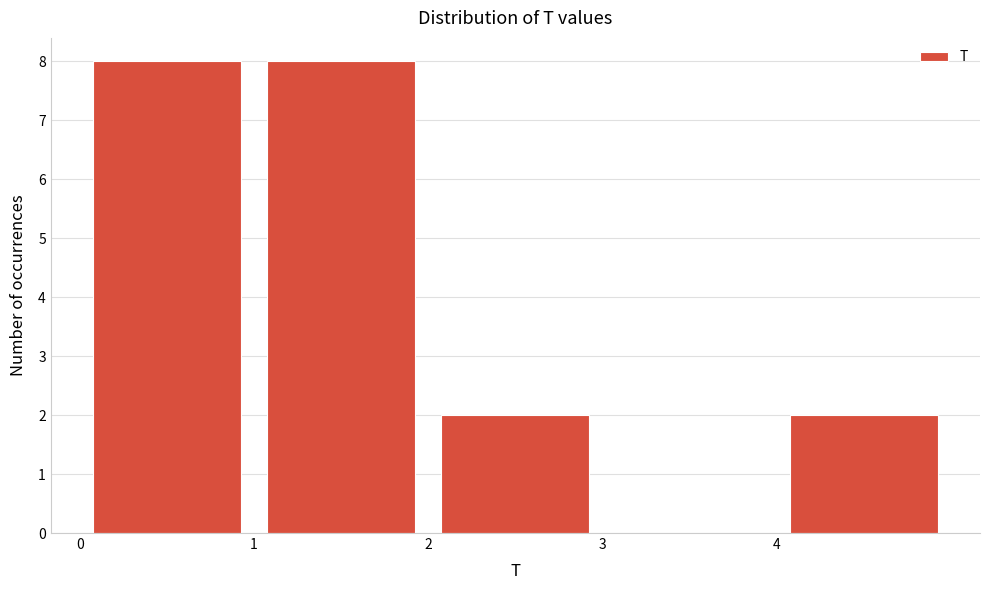

Reading left to right, transcribe this chart: for each bar, give the range it covers on the x-axis and its height. The values are not printed on the chart, so give them approximately, as read against the axis.

0 to 1: 8
1 to 2: 8
2 to 3: 2
3 to 4: 0
4 to 5: 2